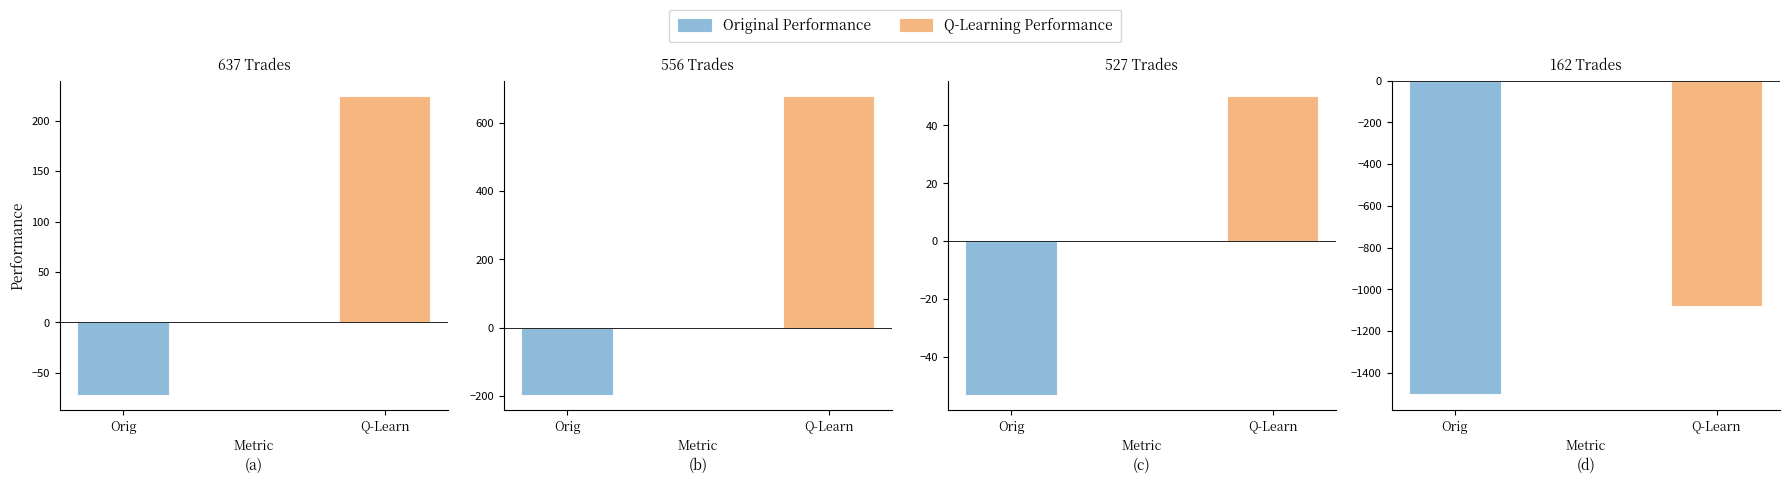

Does the chart contain any negative values?

Yes